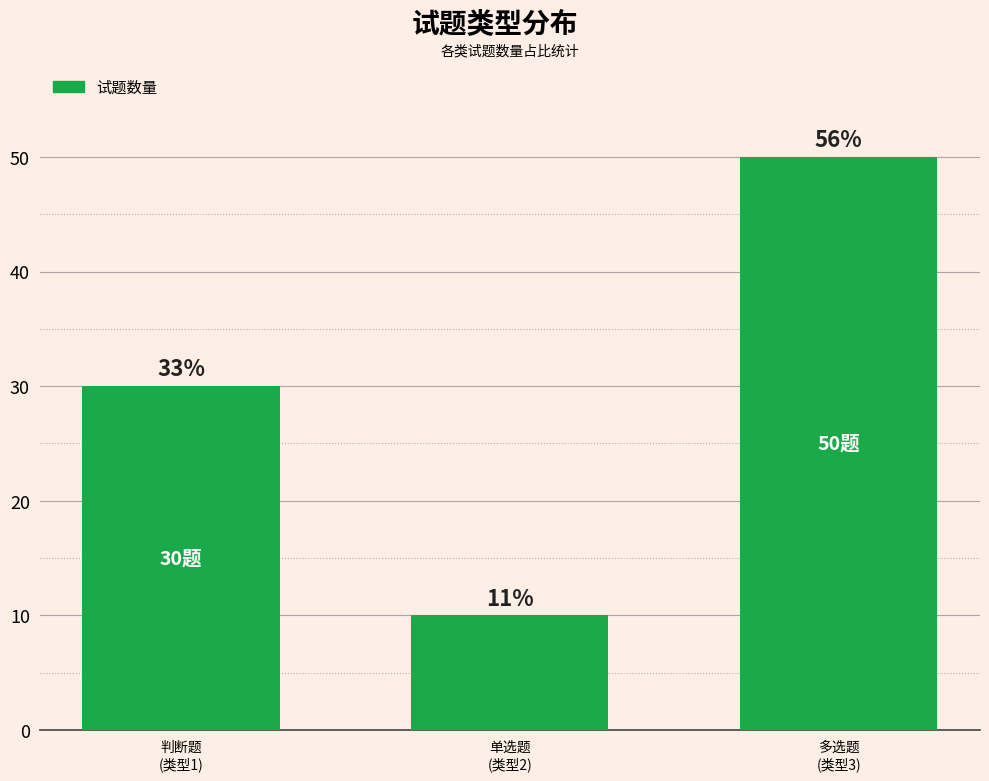

Are the bars horizontal?

No